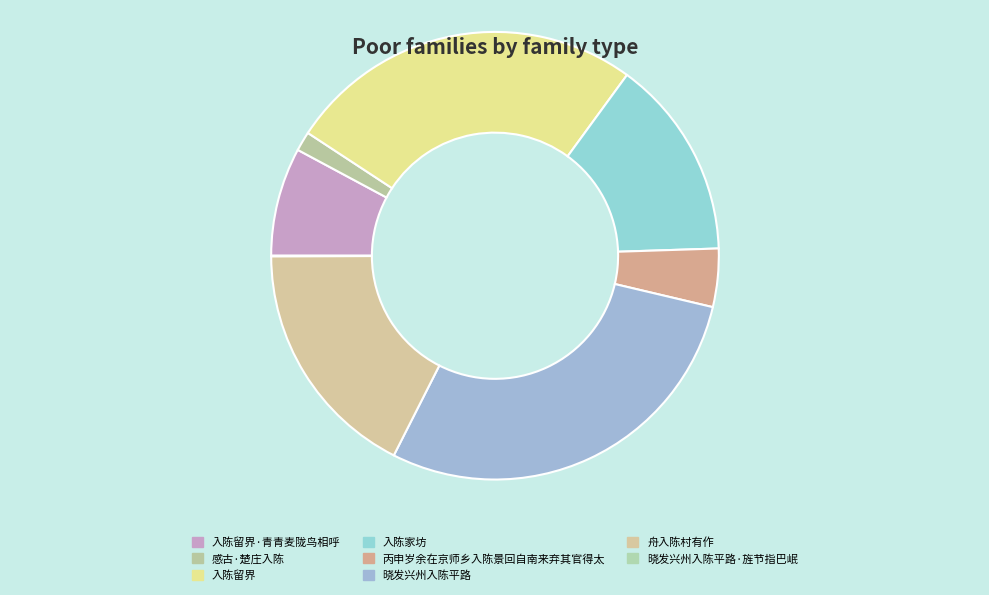

What is the change in value from 丙申岁余在京师乡入陈景回自南来弃其官得太 to 晓发兴州入陈平路?

+1004068